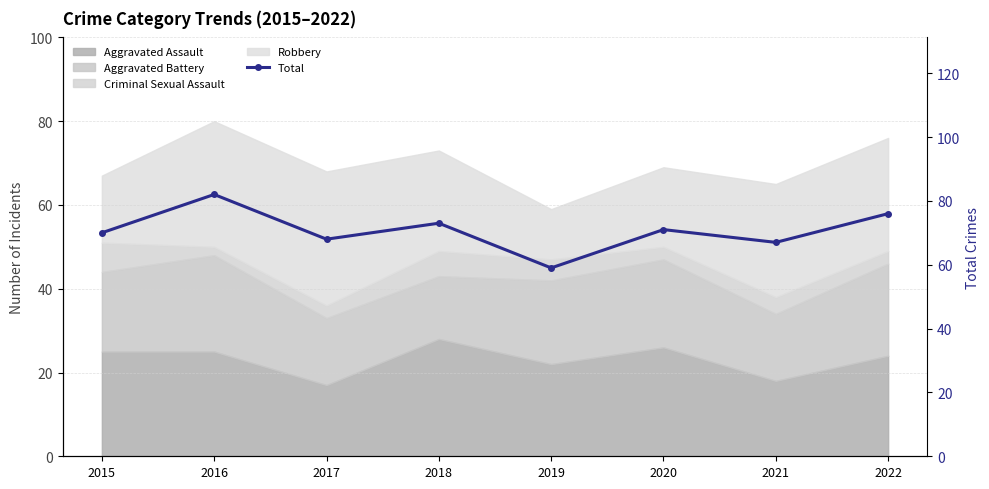

What is the greatest value displayed?

82